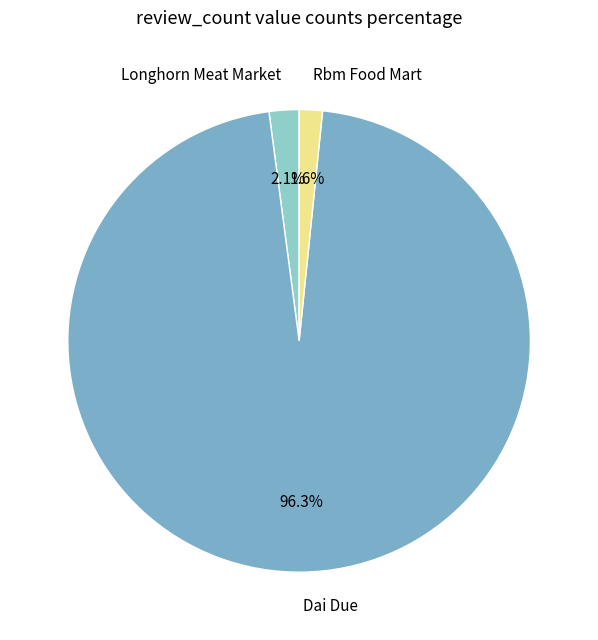

What percentage do Dai Due and Longhorn Meat Market together represent?

98.4%